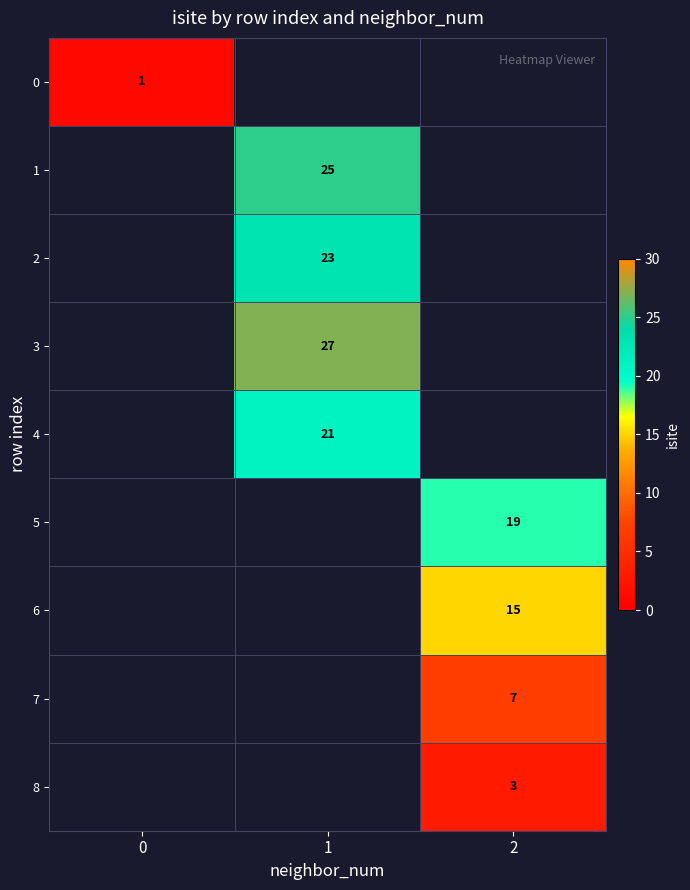

The value of 0 at 0 is 1. True or false?

True